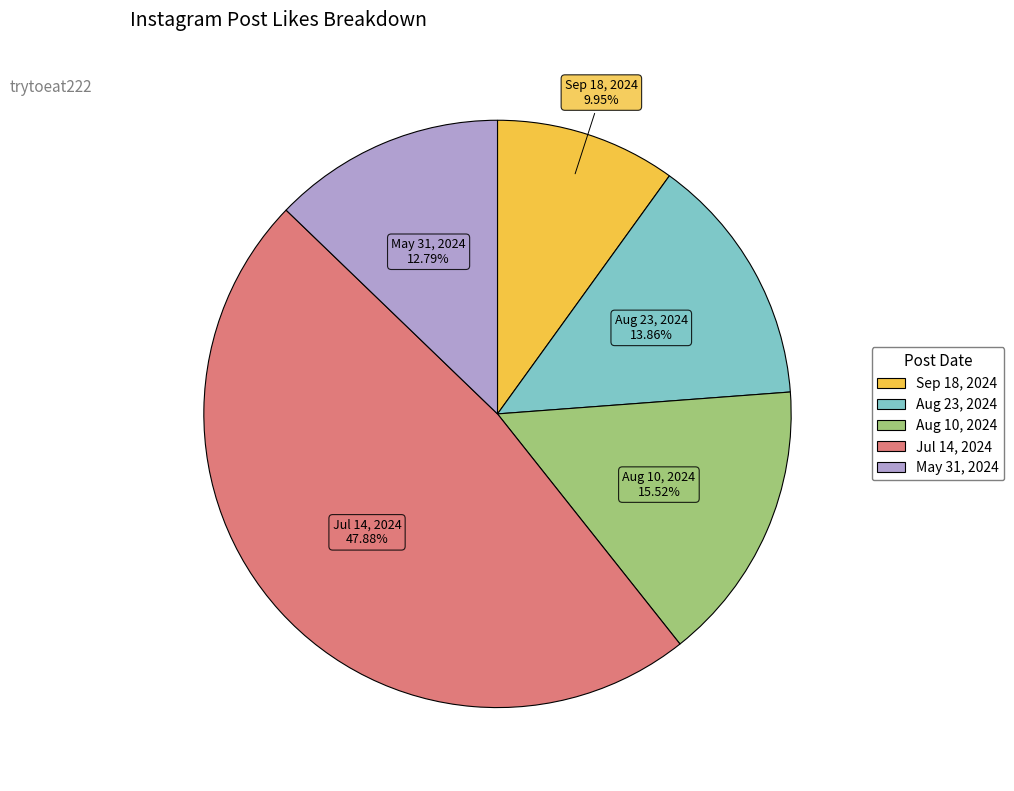

Do Aug 23, 2024 and Jul 14, 2024 together represent more than half of the pie?

Yes